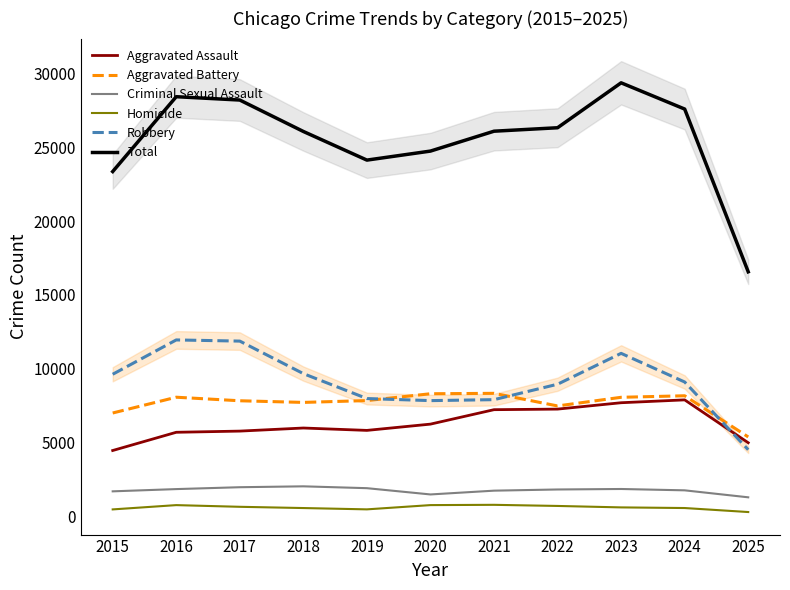

Count the number of categories in the chart.

11